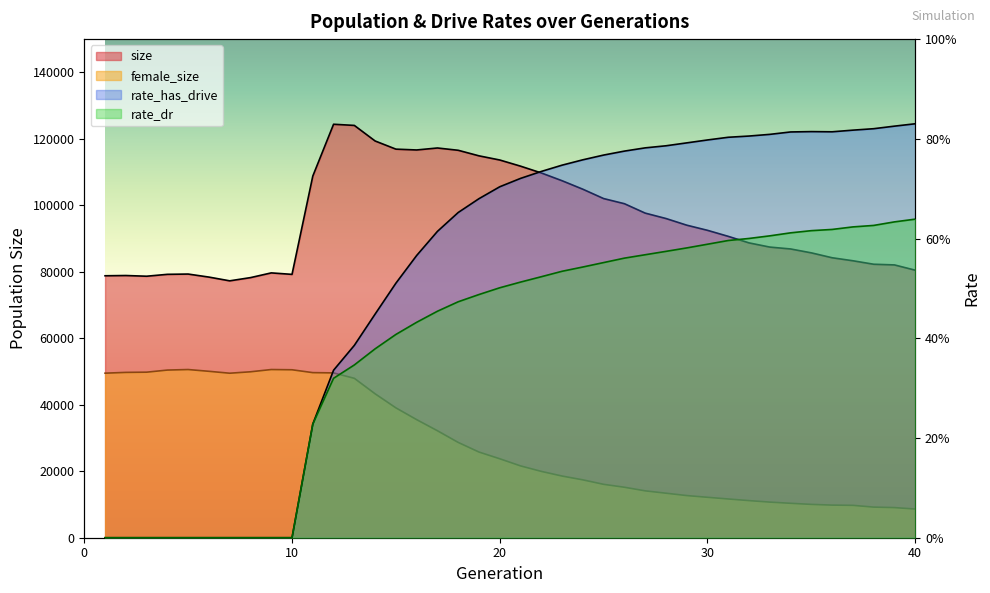

True or false: size and rate_has_drive cross at least once.

False